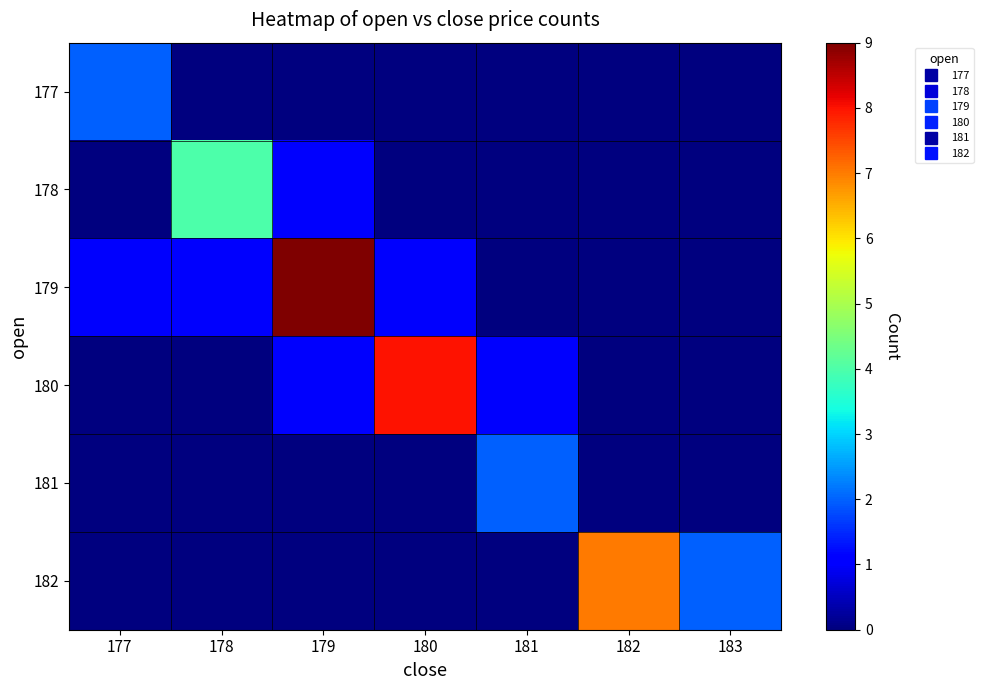

Reading right to left, extract all data points from this chart.

row_0: 0	0	0	0	0	0	2
row_1: 0	0	0	0	1	4	0
row_2: 0	0	0	1	9	1	1
row_3: 0	0	1	8	1	0	0
row_4: 0	0	2	0	0	0	0
row_5: 2	7	0	0	0	0	0